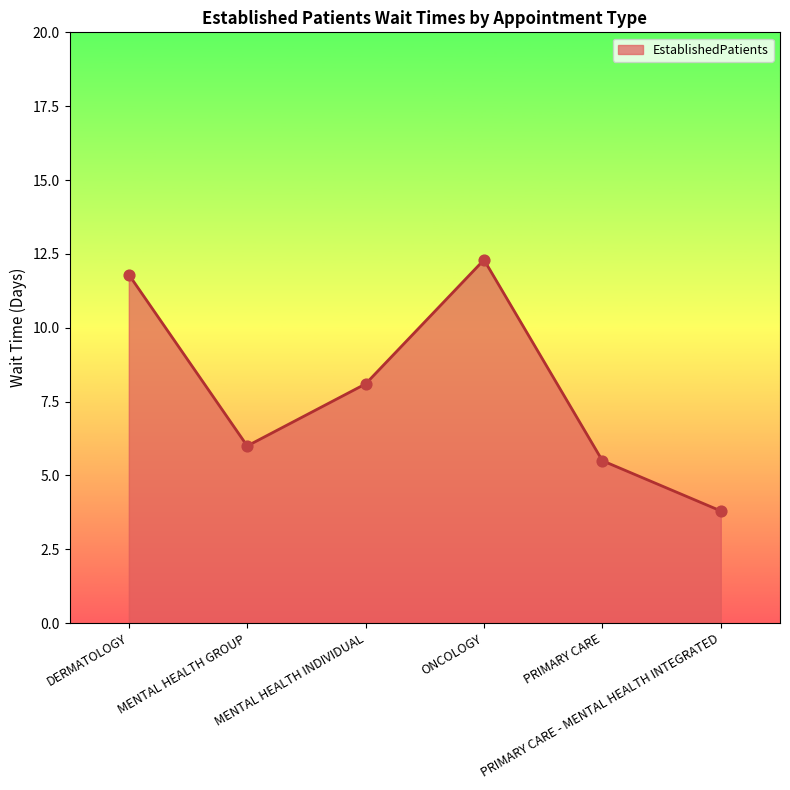

Which has a higher value, ONCOLOGY or PRIMARY CARE?

ONCOLOGY